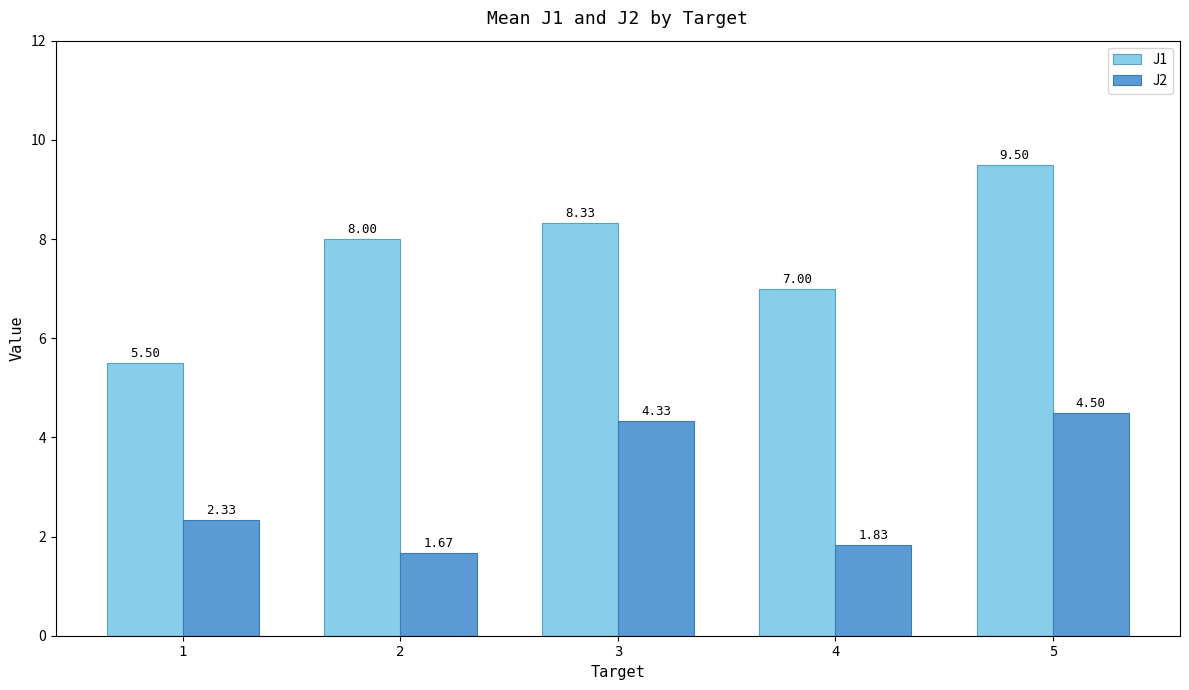

What is the sum of all J1 values?

38.3